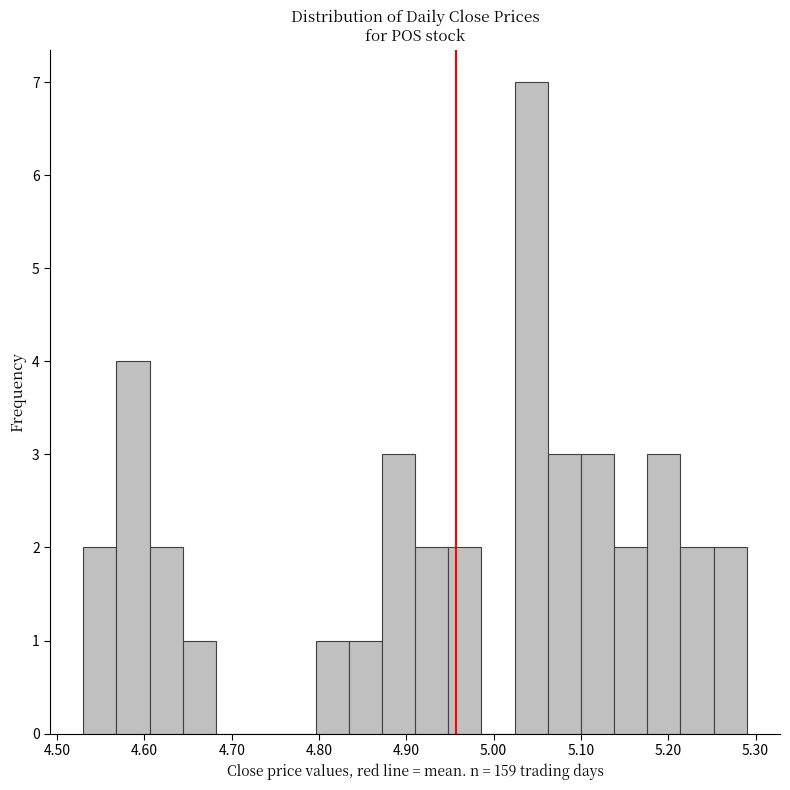

Around what value on the x-axis is the tallest bar? Give the approximate position of its centre, as read against the axis.

5.04